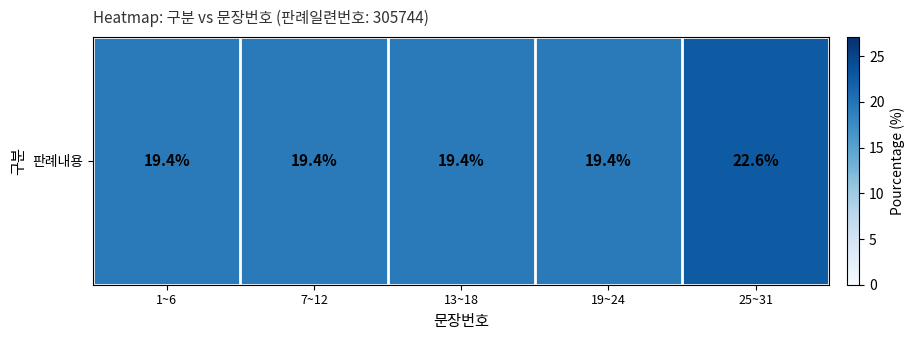

What is the smallest value displayed?

19.4